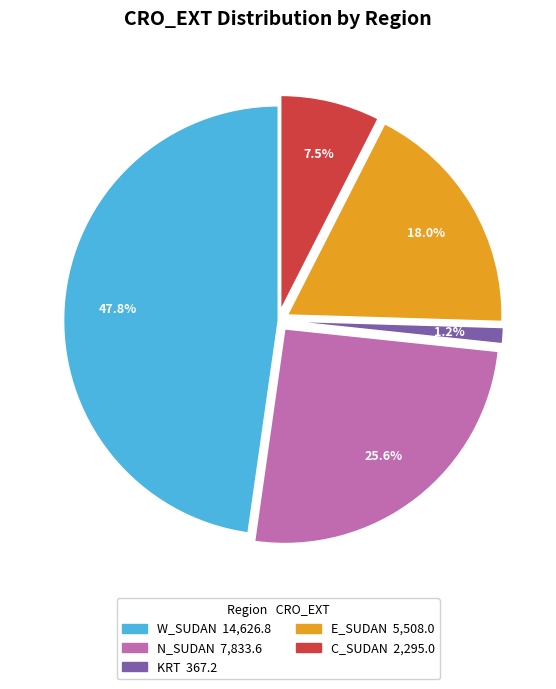

The KRT slice represents 6% of the pie. True or false?

False